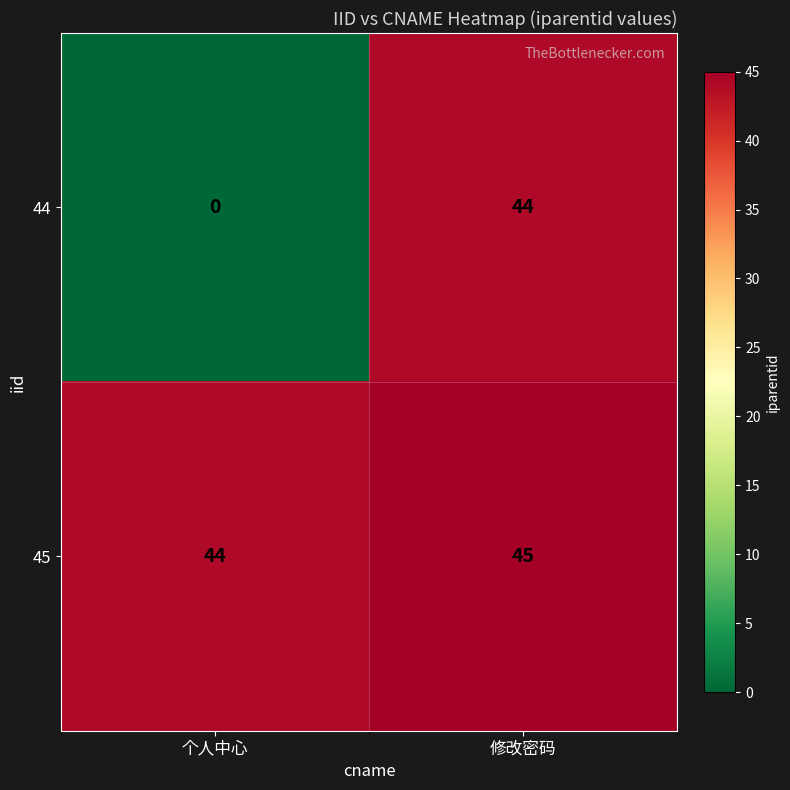

What is the spread (max minus min) of values at 个人中心?

44